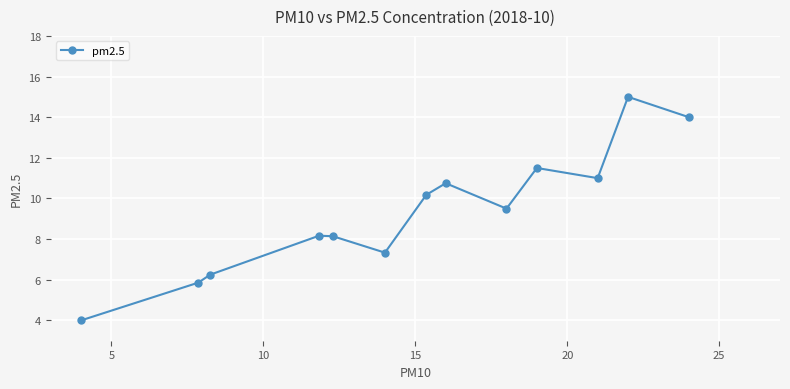

What is the sum of all values?

121.7